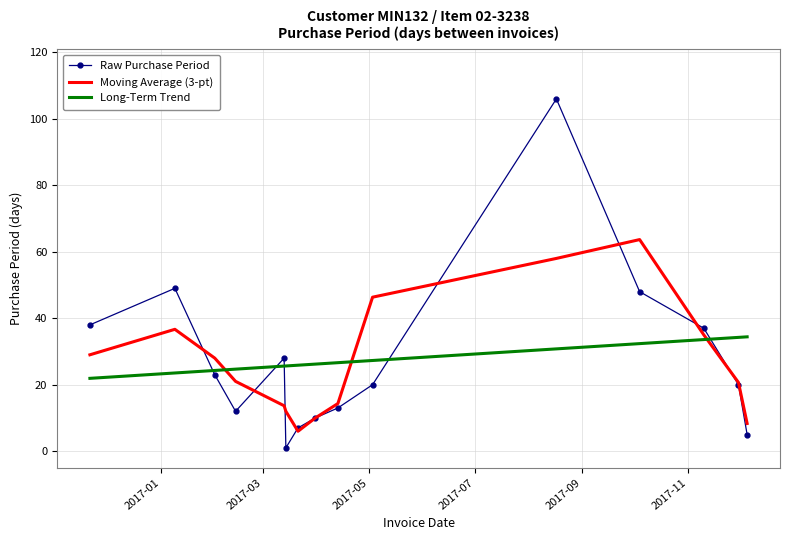

What is the difference between the maximum and minimum values in the Moving Average (3-pt) series?

57.7